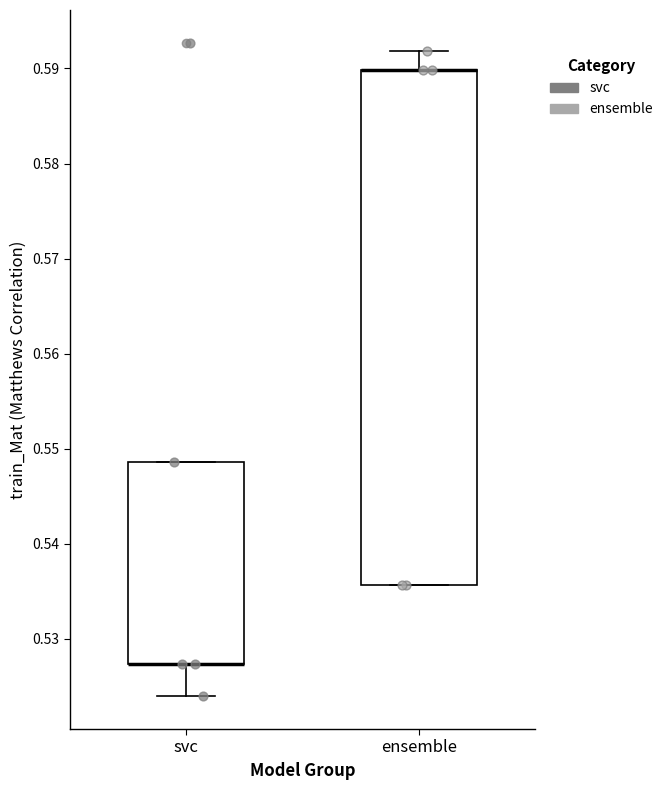

Reading left to right, transcribe this box plot: for each box, give where its median line is, the range the box spans, and where its two whiskers end, as read against the y-axis. The values are not printed on the chart, so give them approximately, as read against the axis.

svc: median 0.527 (drawn on the box's lower edge), box 0.527 to 0.549, whiskers 0.524 to 0.549
ensemble: median 0.590 (drawn on the box's upper edge), box 0.536 to 0.590, whiskers 0.536 to 0.592